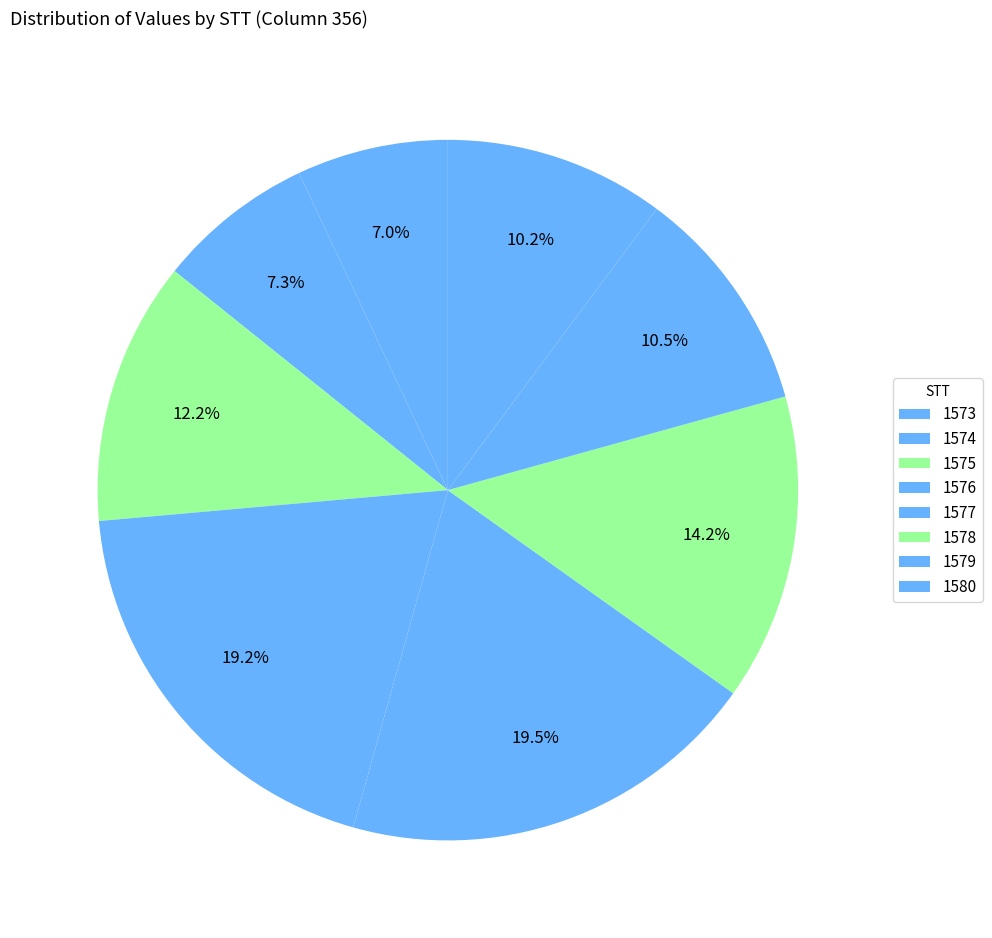

What portion of the pie excludes 1575?

87.8%